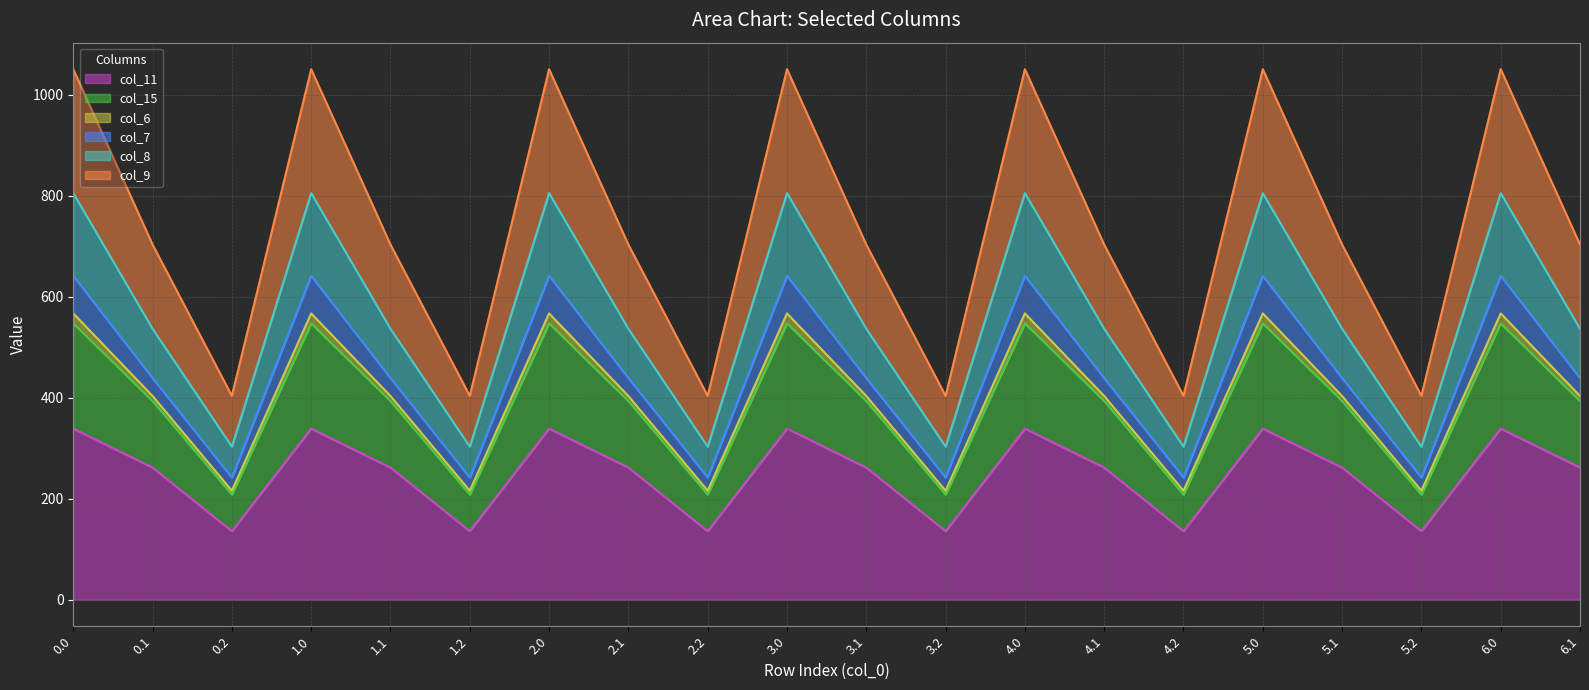

What is the label of the 6th point from the right?

4.2